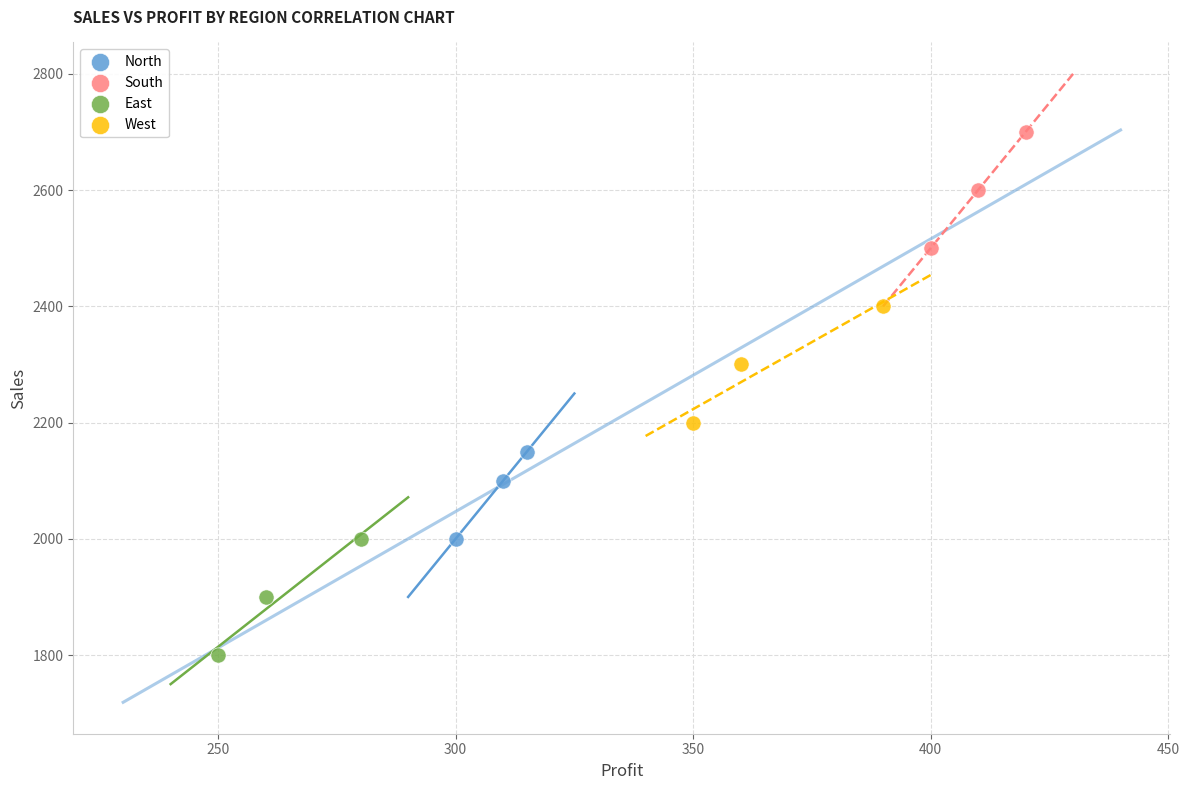

Which series reaches the maximum Y coordinate?

South